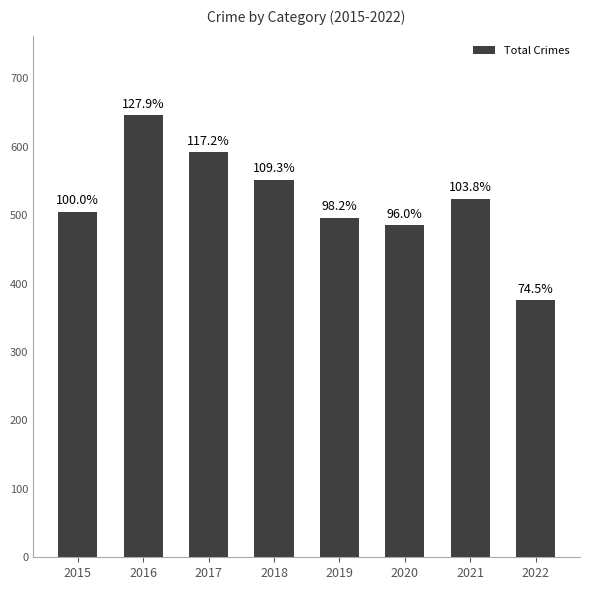

True or false: the data shows 505 at 2015.

True